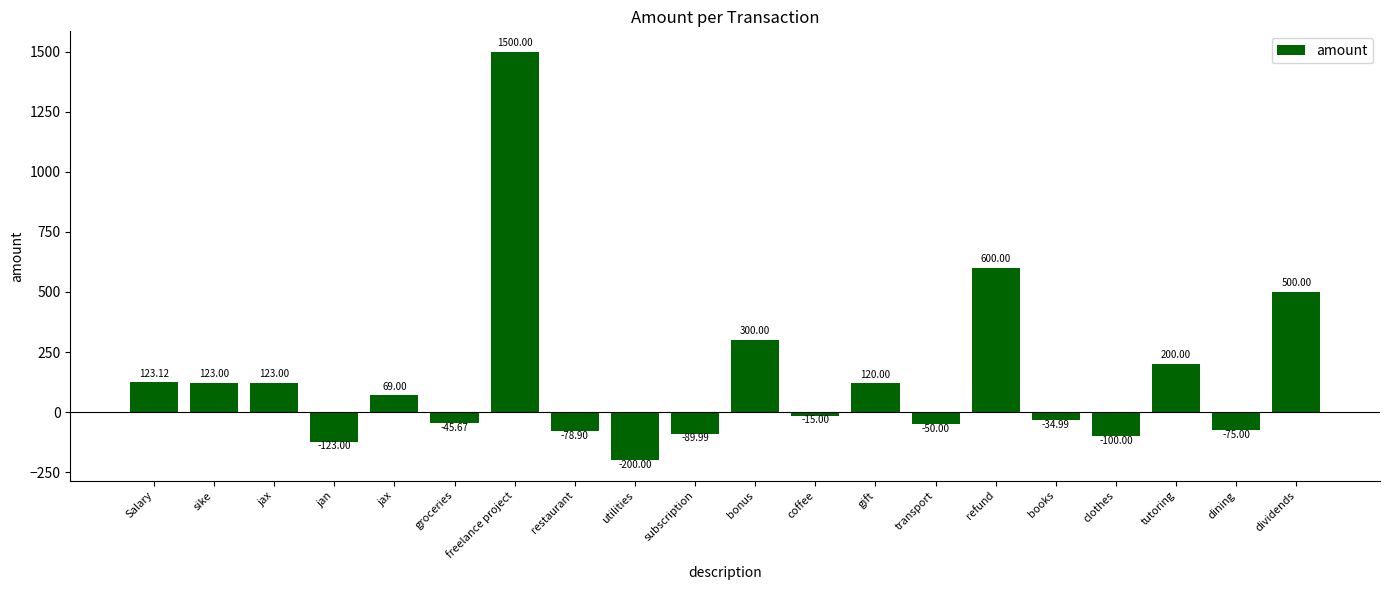

Read the value at books.

-35.0